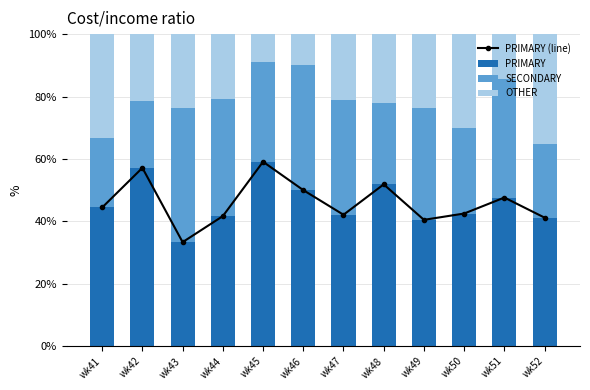

Does the chart contain any negative values?

No